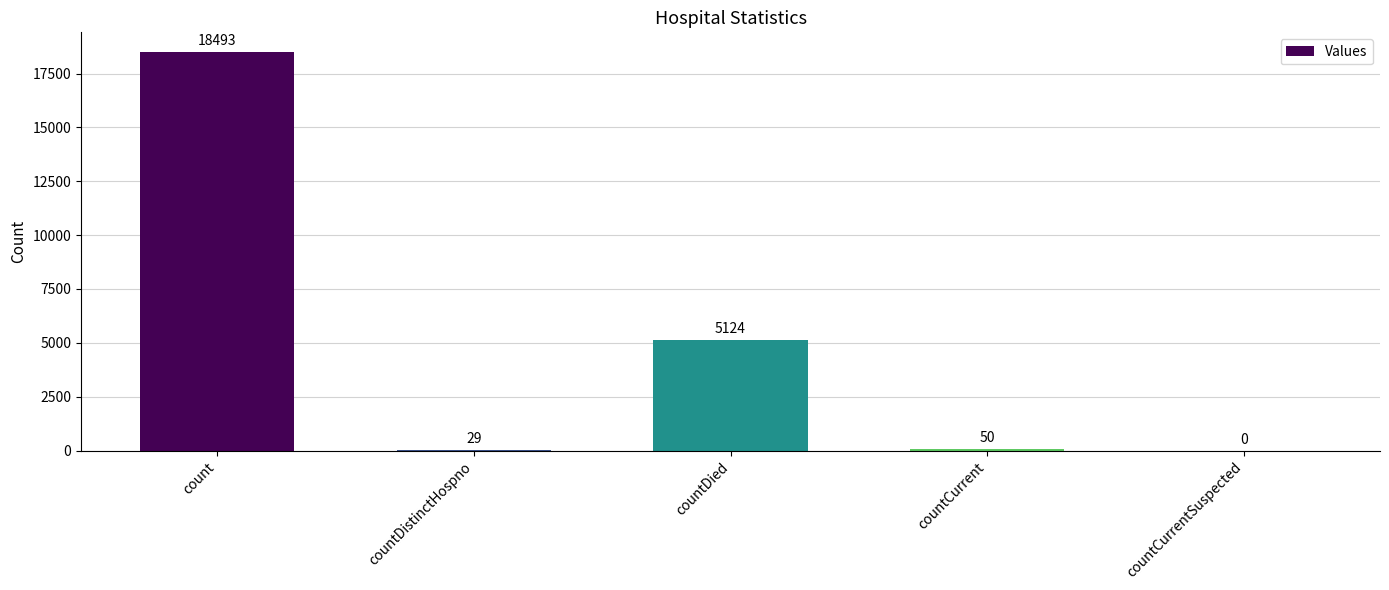

Reading left to right, transcribe all the data shown in this chart.

count=18493	countDistinctHospno=29	countDied=5124	countCurrent=50	countCurrentSuspected=0